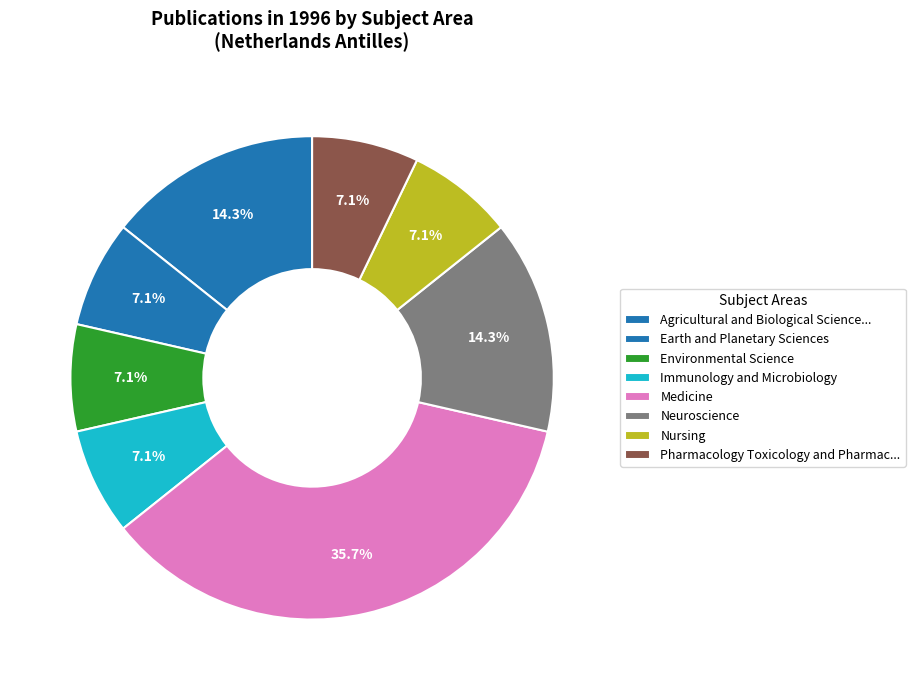

Is there any slice that represents more than half of the pie?

No